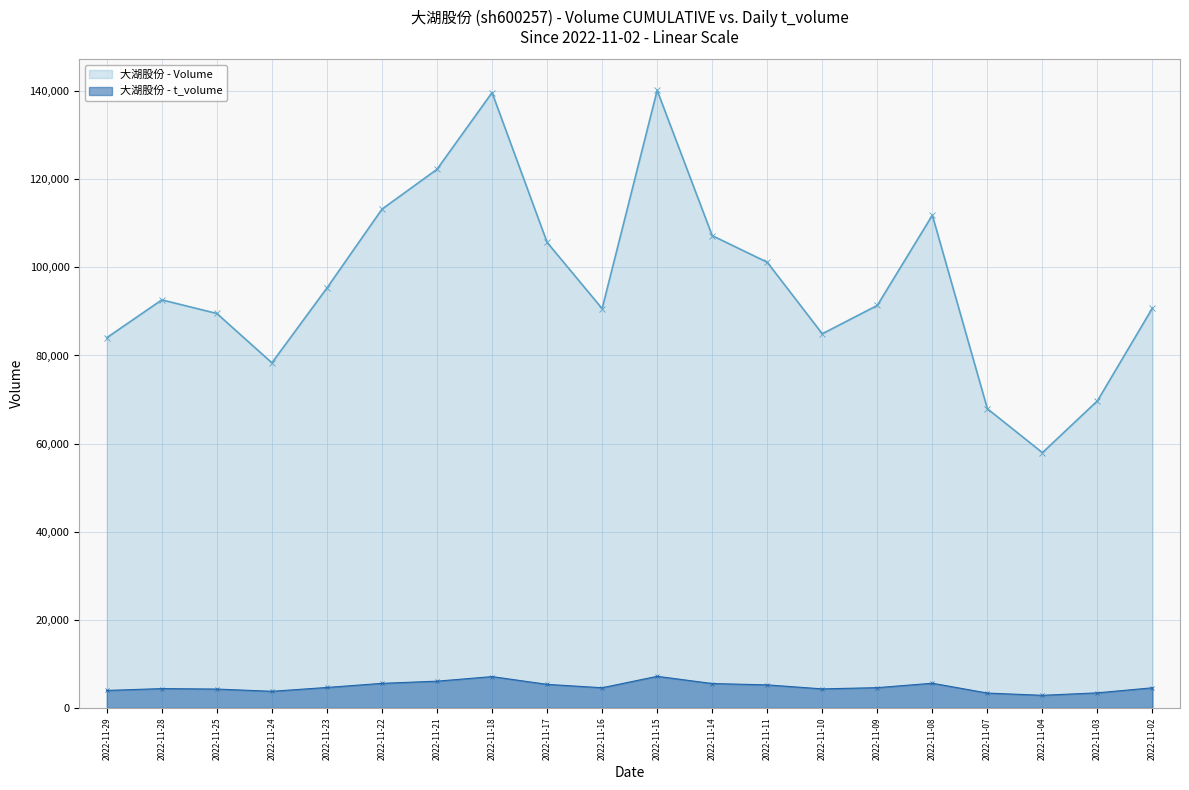

At which category is the sum across all series the highest?

2022-11-15